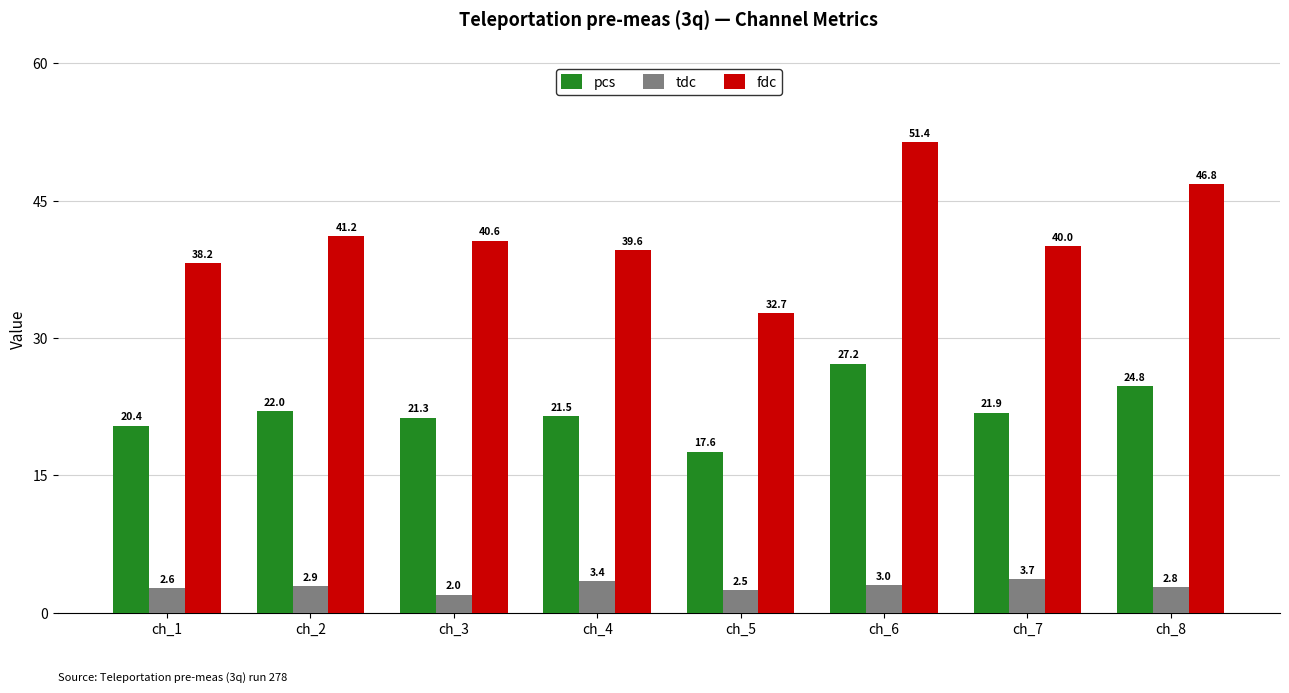

Where does the pcs series first go above 21?

ch_2